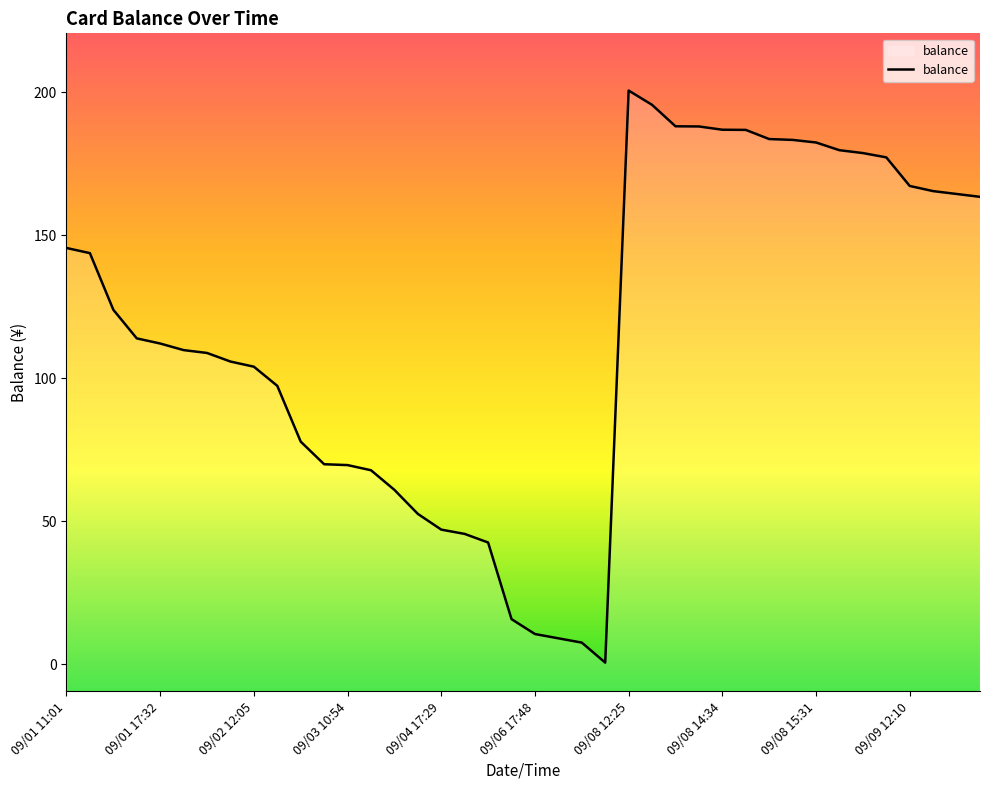

What is the minimum value shown in the chart?

0.6